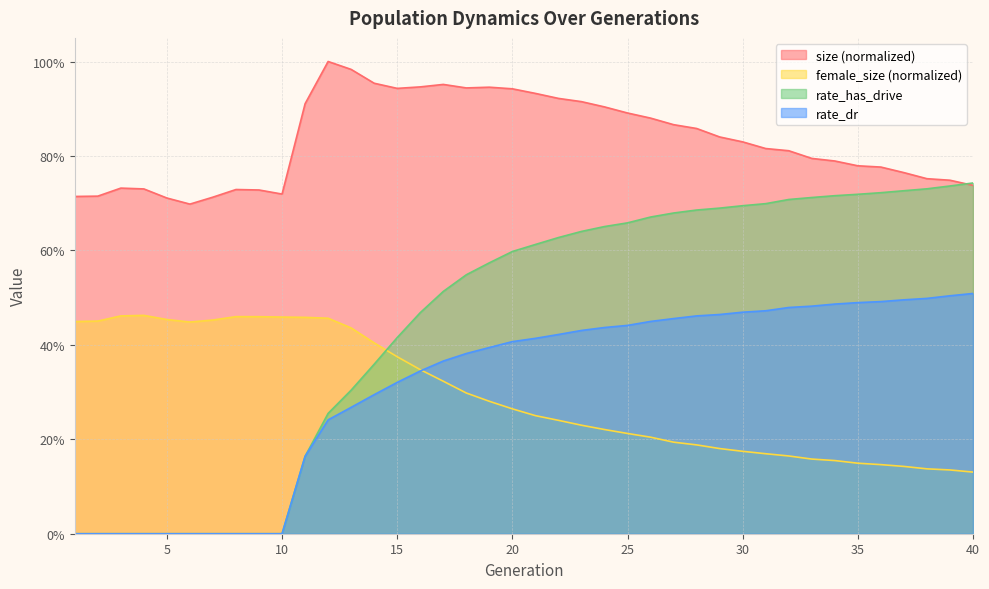

At how many categories does at least one series exceed 0?

40